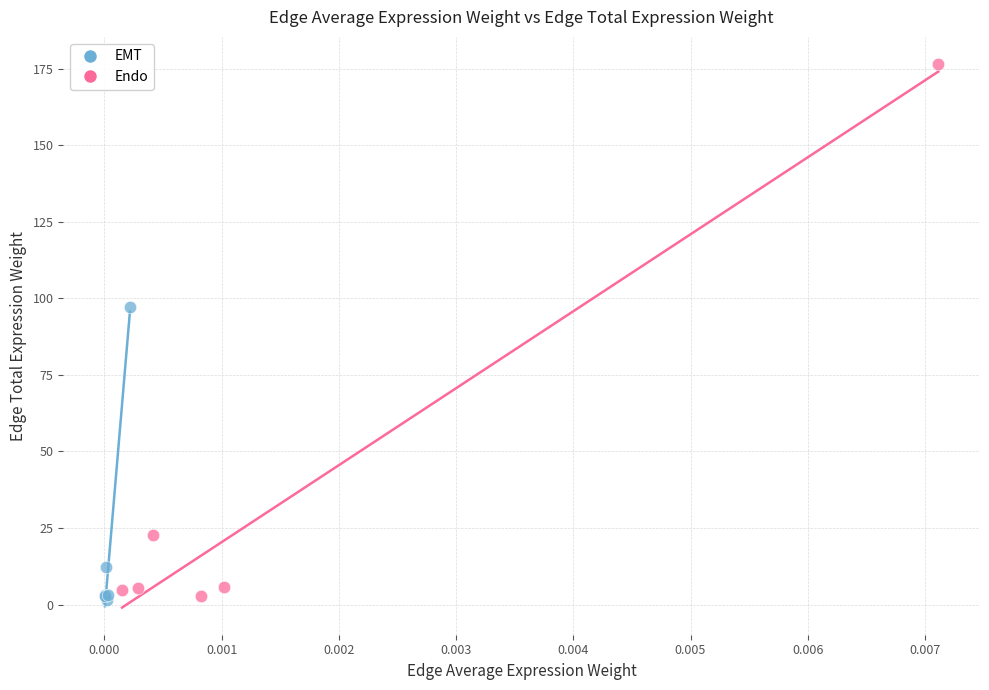

Which series contains the highest Y value?

Endo